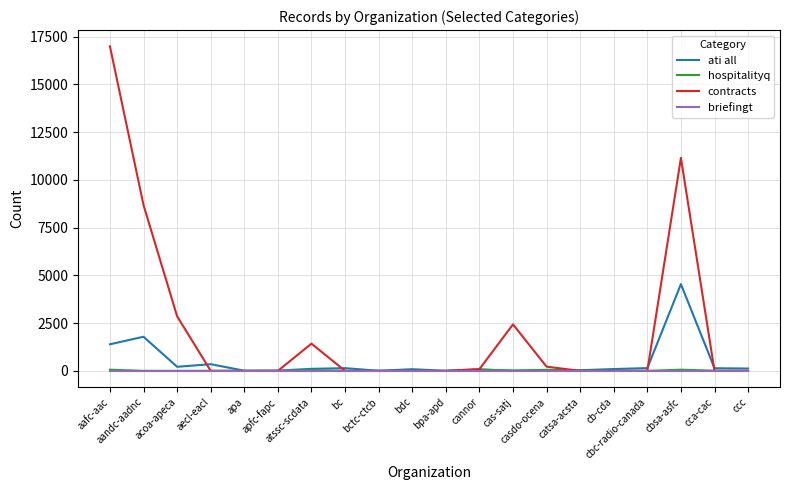

Which series has the largest total across all categories?

contracts